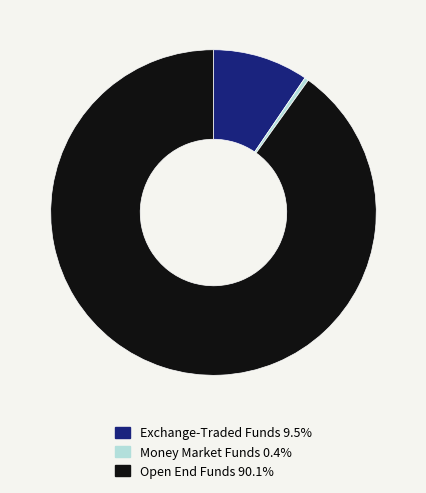

Is there any slice that represents more than half of the pie?

Yes